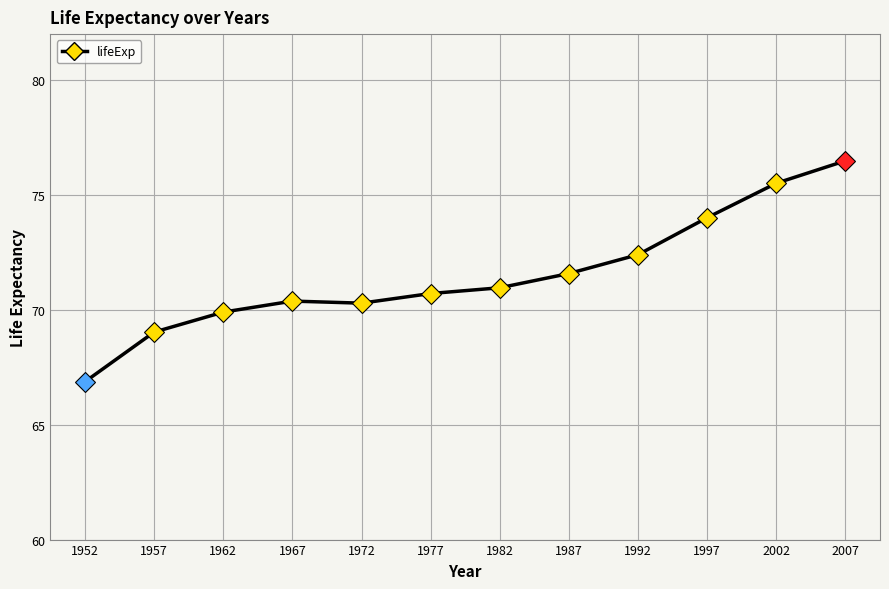

How many lines are shown in the chart?

1